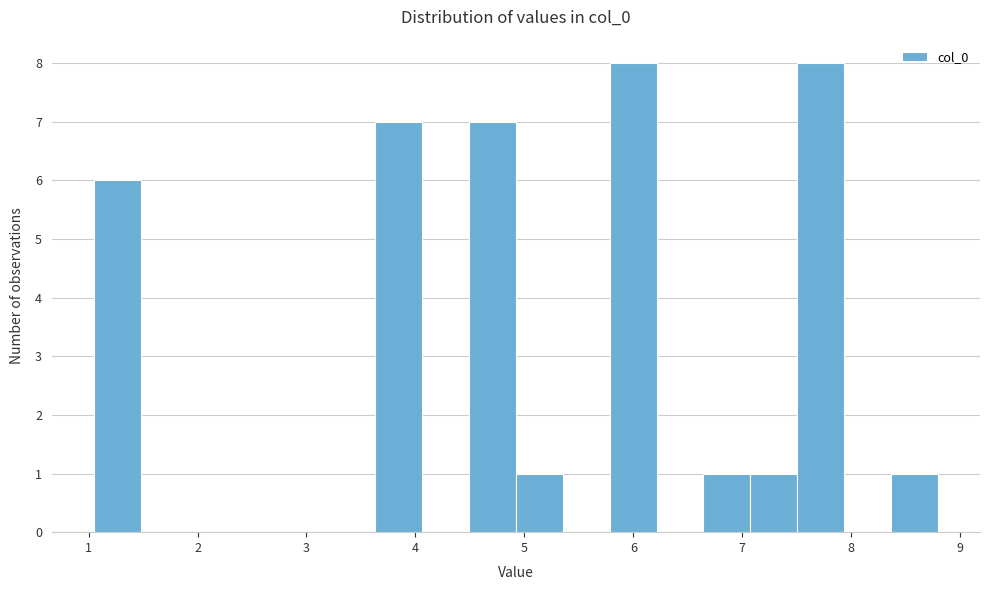

How tall is the bar that spans 8.4 to 8.8 on the x-axis? Neither the bar edges nor the heights are printed on the chart, so give them approximately, as read against the axes.

1